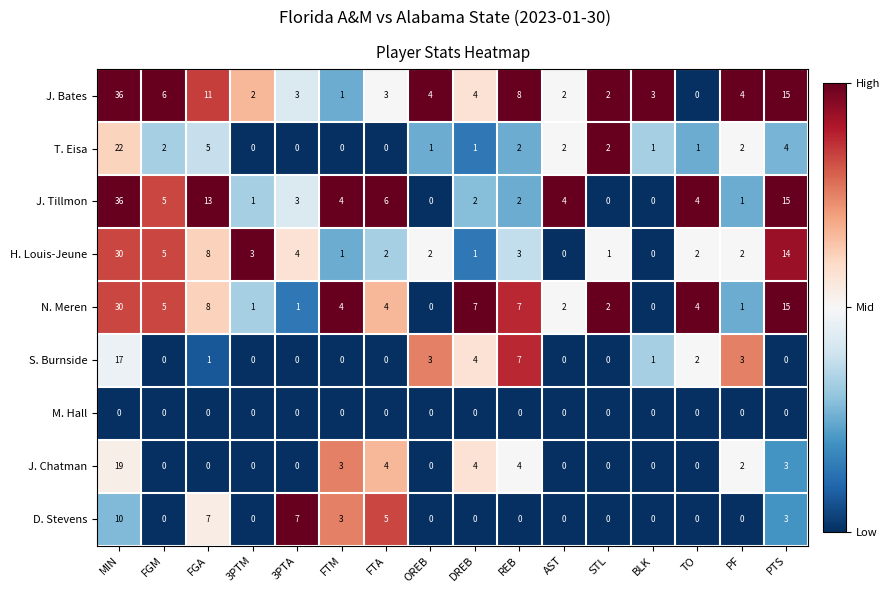

Which series has the largest total across all categories?

J. Bates